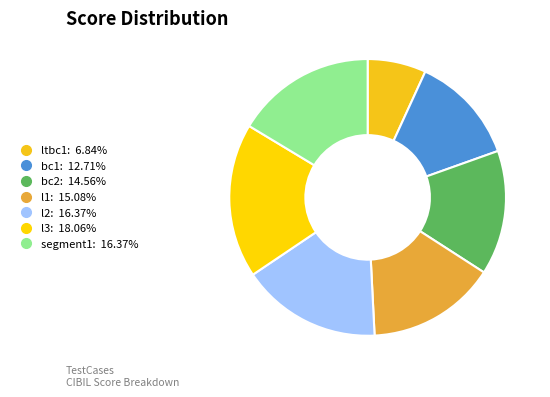

Count the number of slices in the pie.

7